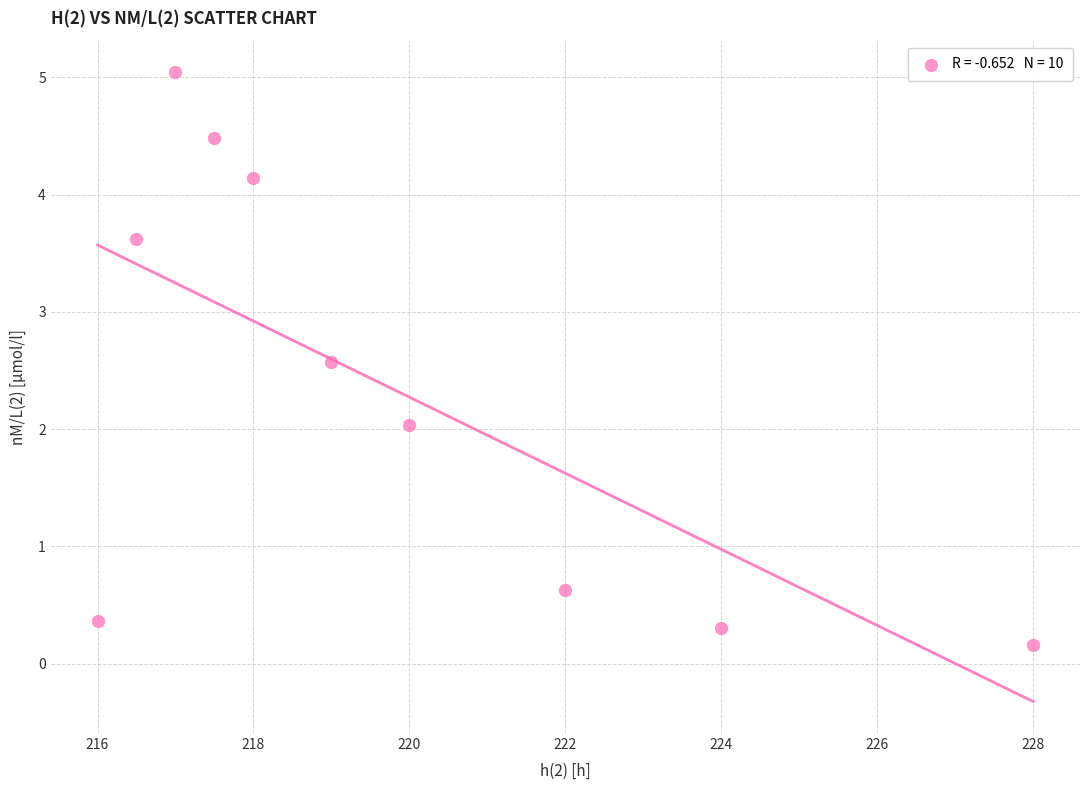

What is the average Y value?

2.3